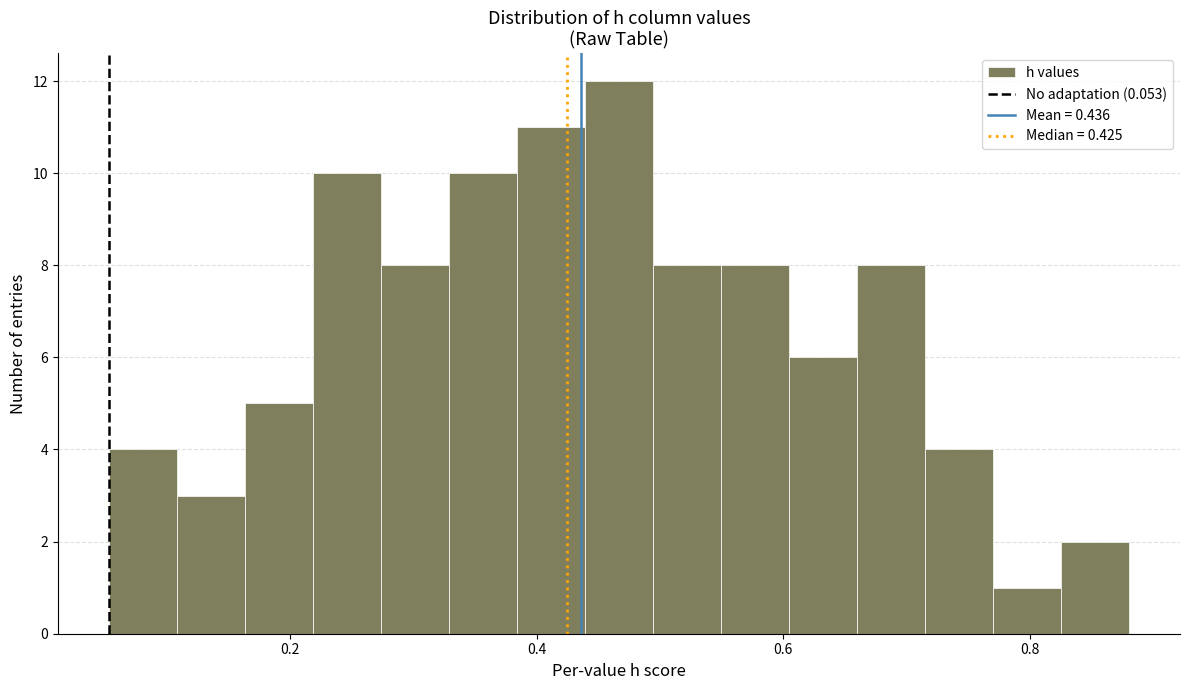

Around what value on the x-axis is the tallest bar? Give the approximate position of its centre, as read against the axis.

0.46